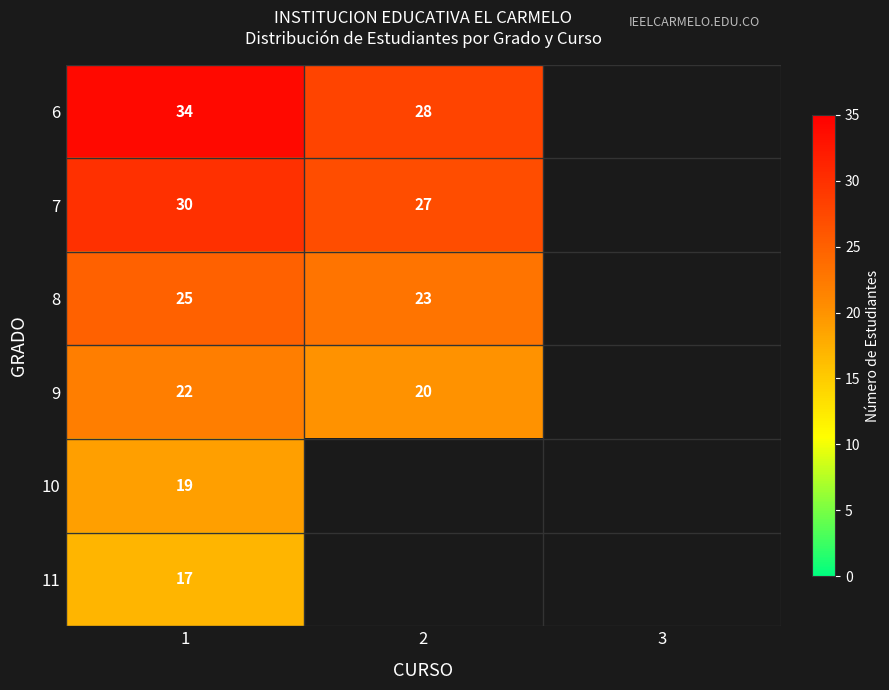

Is it true that 7 equals 30 at 1?

True